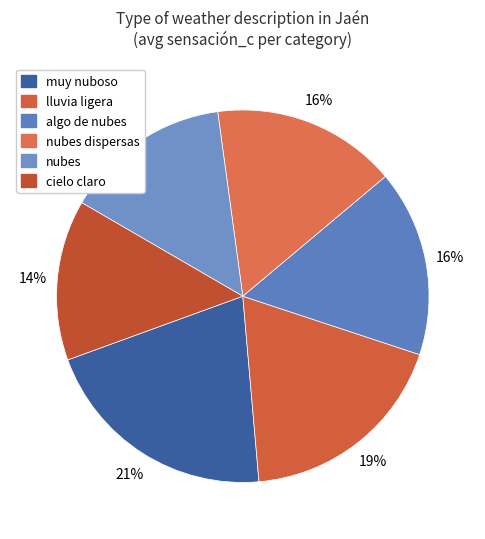

How many segments does this pie chart have?

6